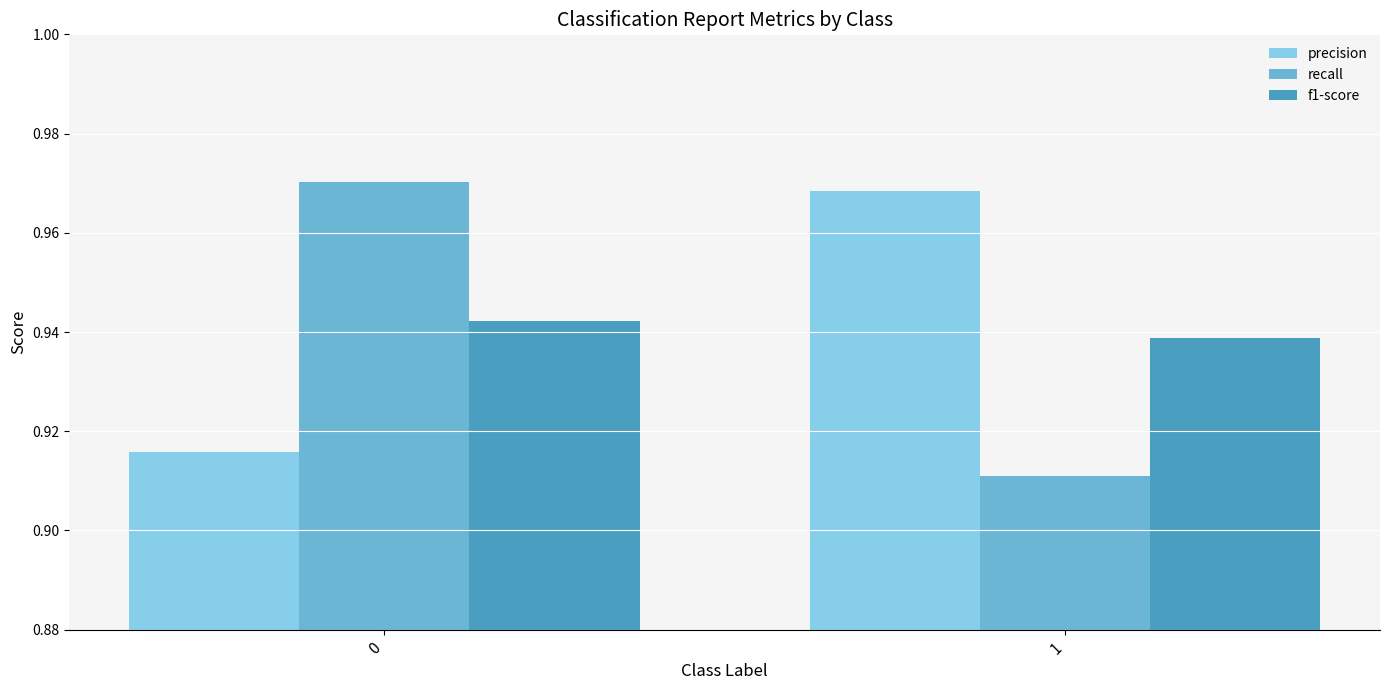

True or false: f1-score has a value of 0.6 at 0.

False